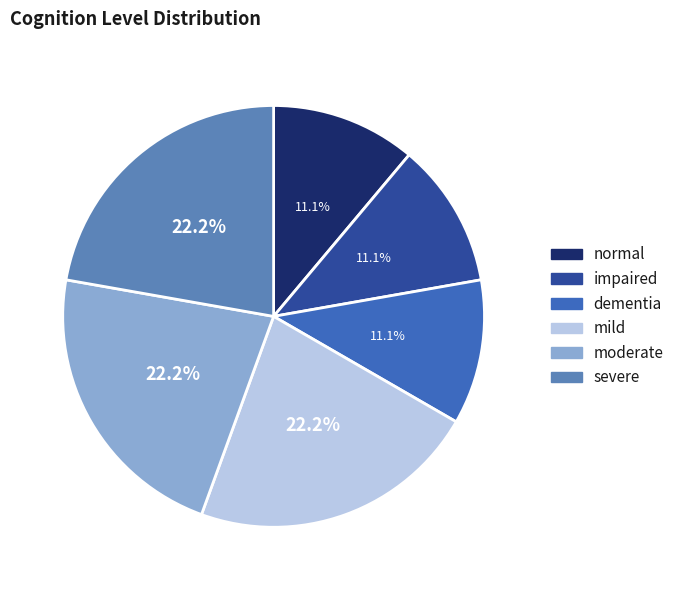

How many slices are in this pie chart?

6